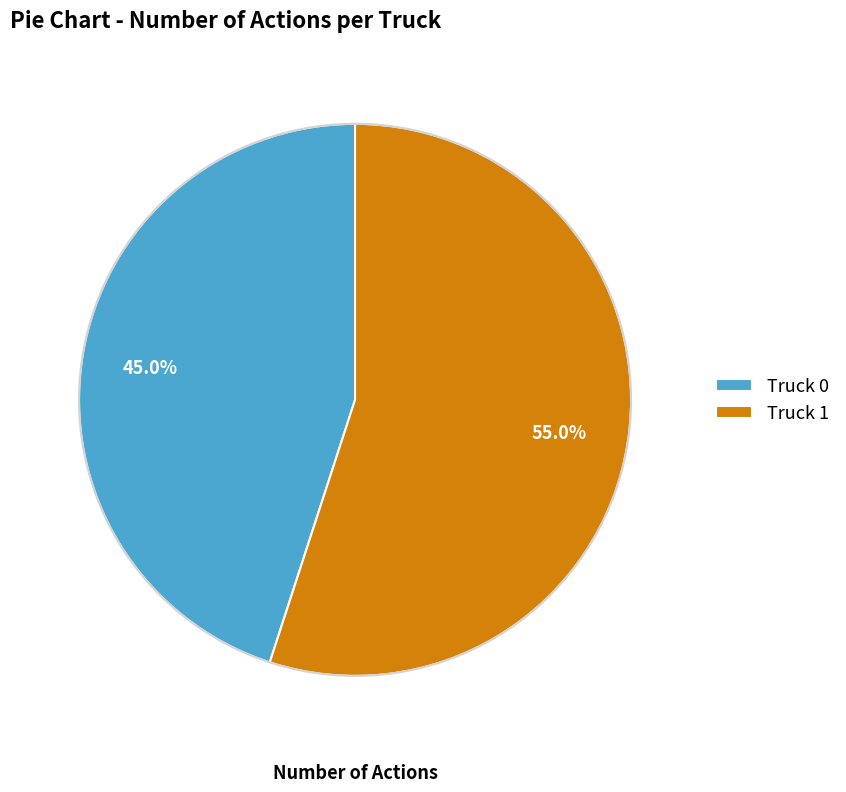

How many slices are in this pie chart?

2